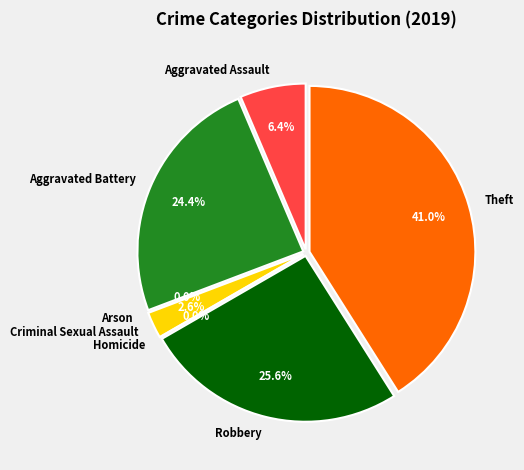

To the nearest percent, what percentage of the pie is Theft?

41%